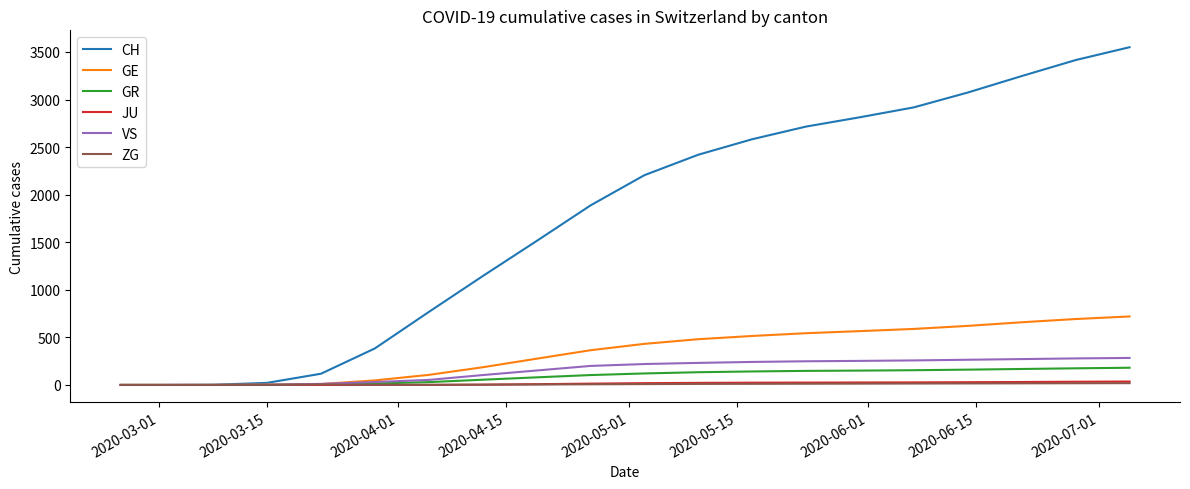

Which series has the widest spread of values?

CH